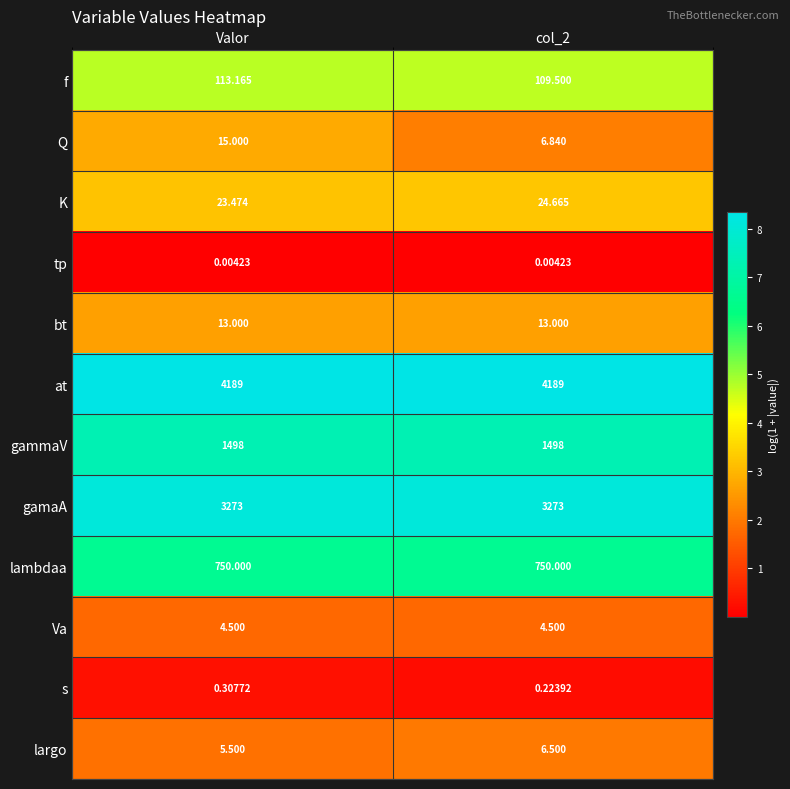

Is the value of K at col_2 greater than the value of bt at col_2?

Yes